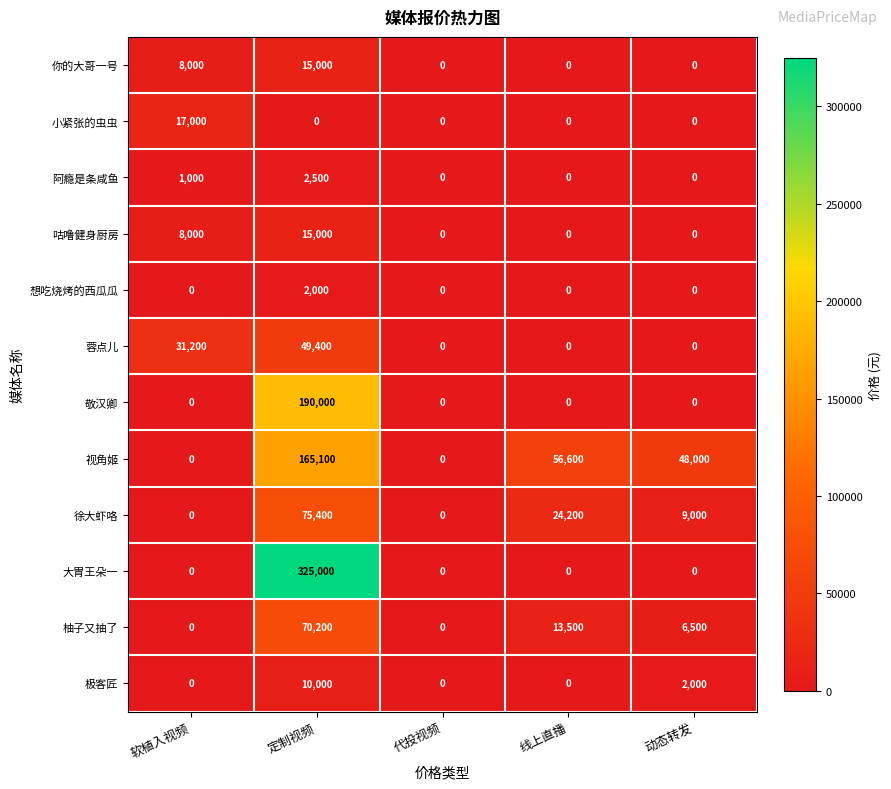

Which series has the widest spread of values?

大胃王朵一